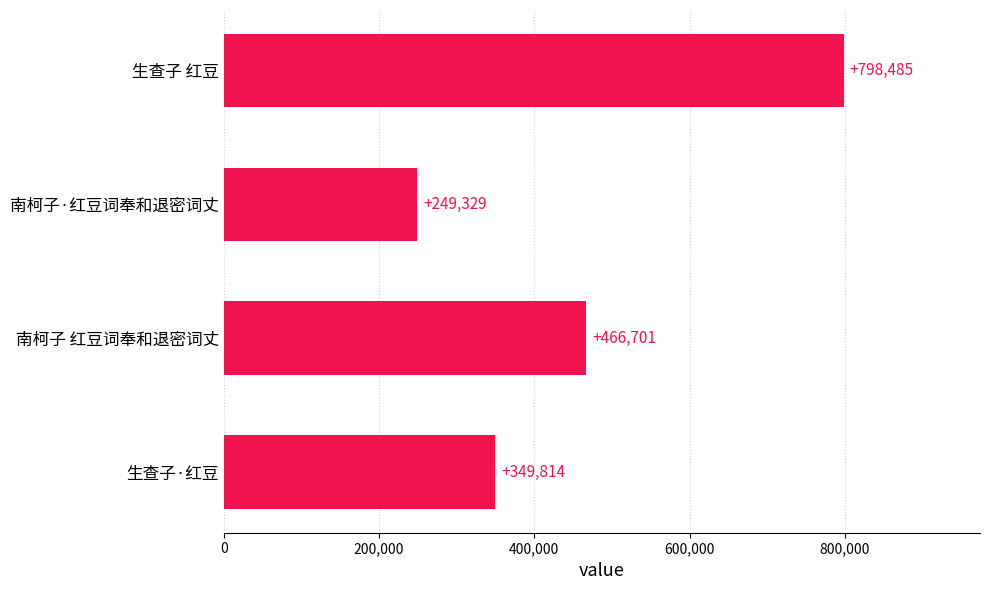

Between 生查子 红豆 and 南柯子 红豆词奉和退密词丈, which is larger?

生查子 红豆